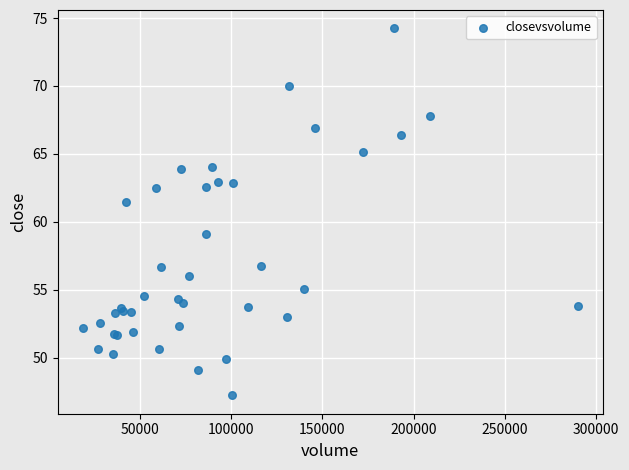

What Y value in the scatter plot is closest to 60?

59.1